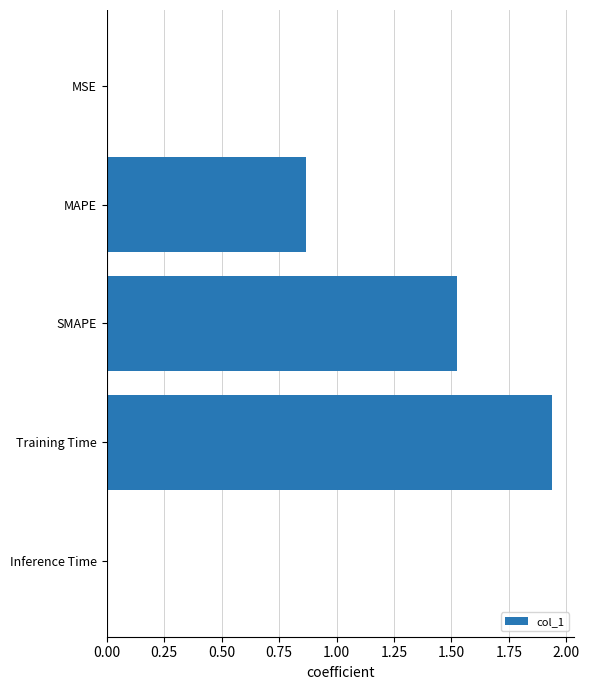

Which category has the highest value across all series?

Training Time